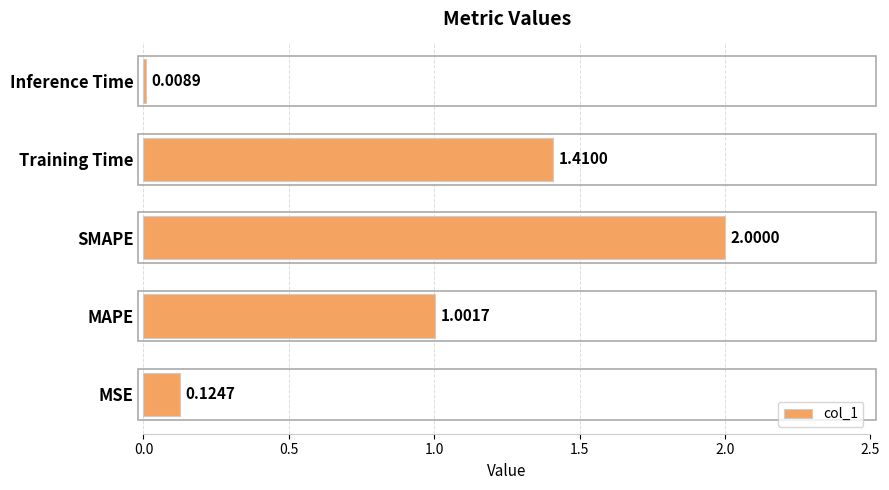

At which label is the value closest to 1?

MAPE